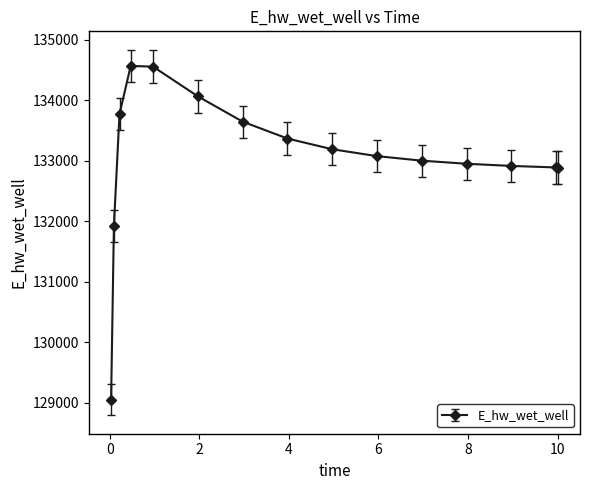

What is the sum of all values?

1995878.8